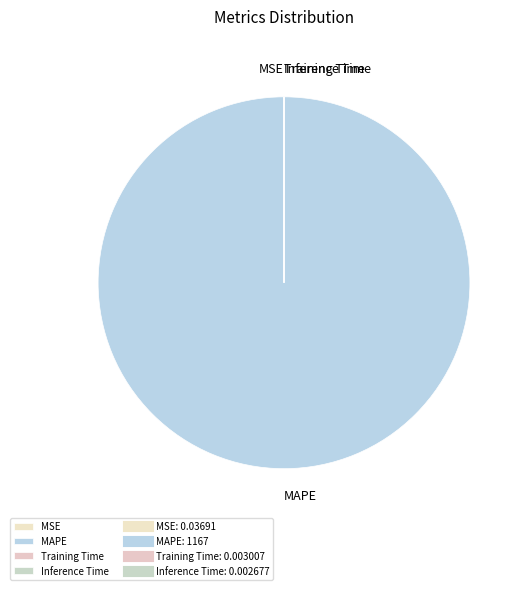

Is there a majority slice in this chart?

Yes